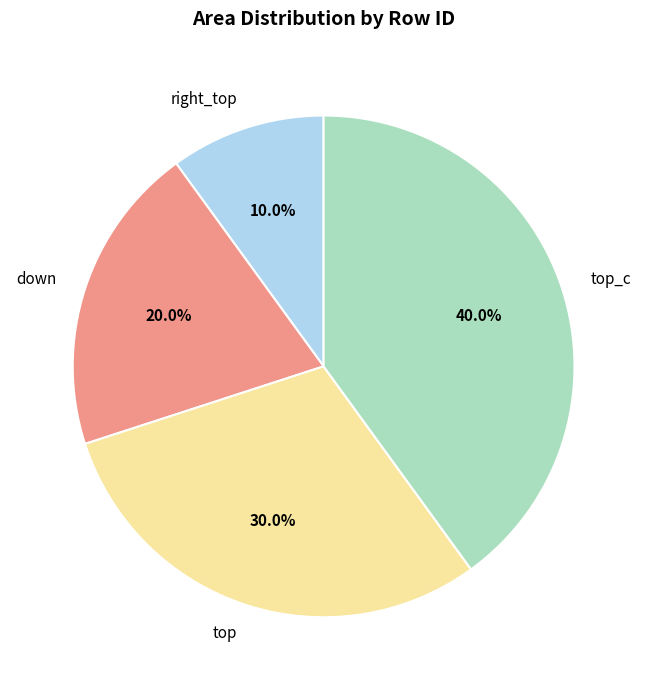

Count the number of slices in the pie.

4